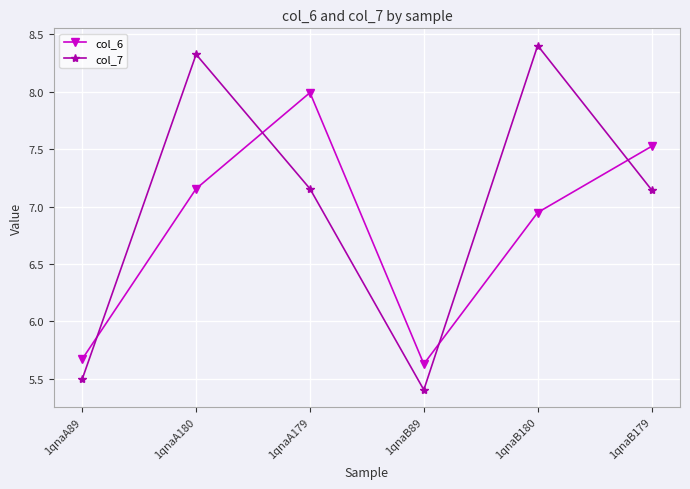

Which series has the largest total across all categories?

col_7